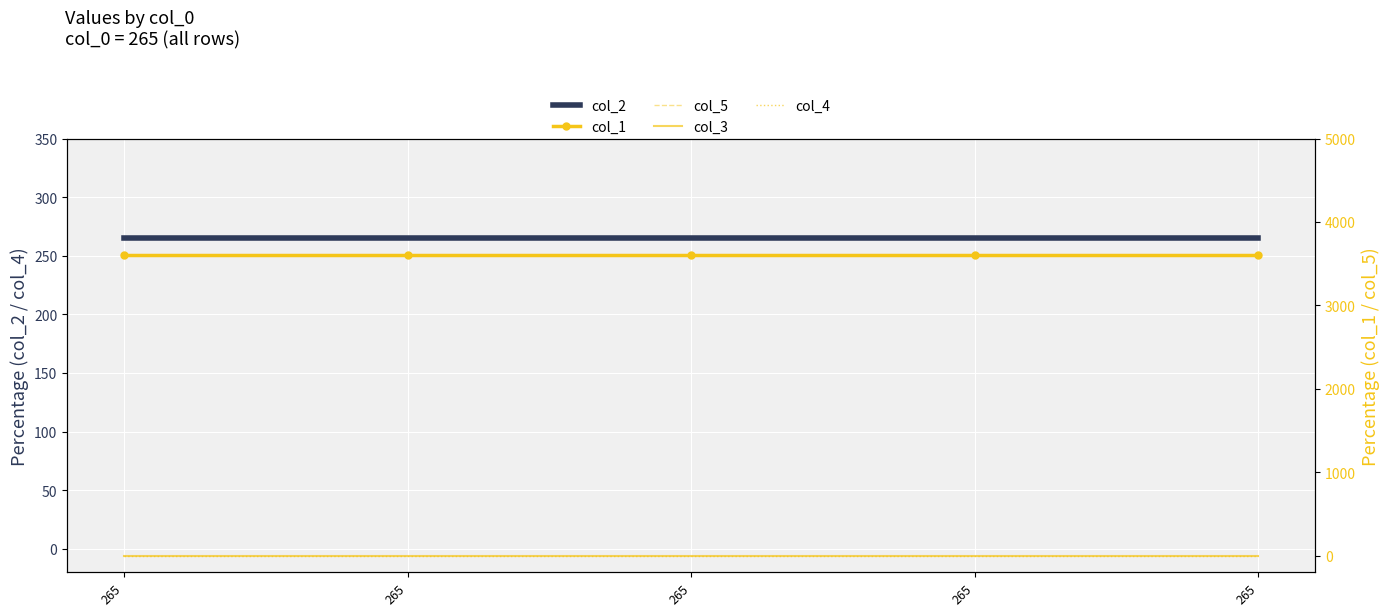

Rank the series by their maximum value, from lowest to highest.

col_3, col_4, col_2, col_1, col_5